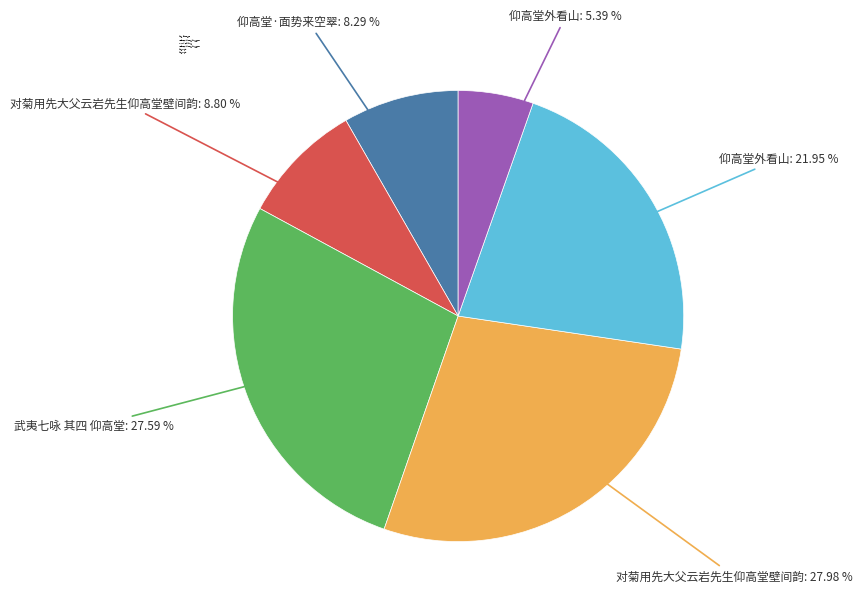

Does any single category account for the majority?

No